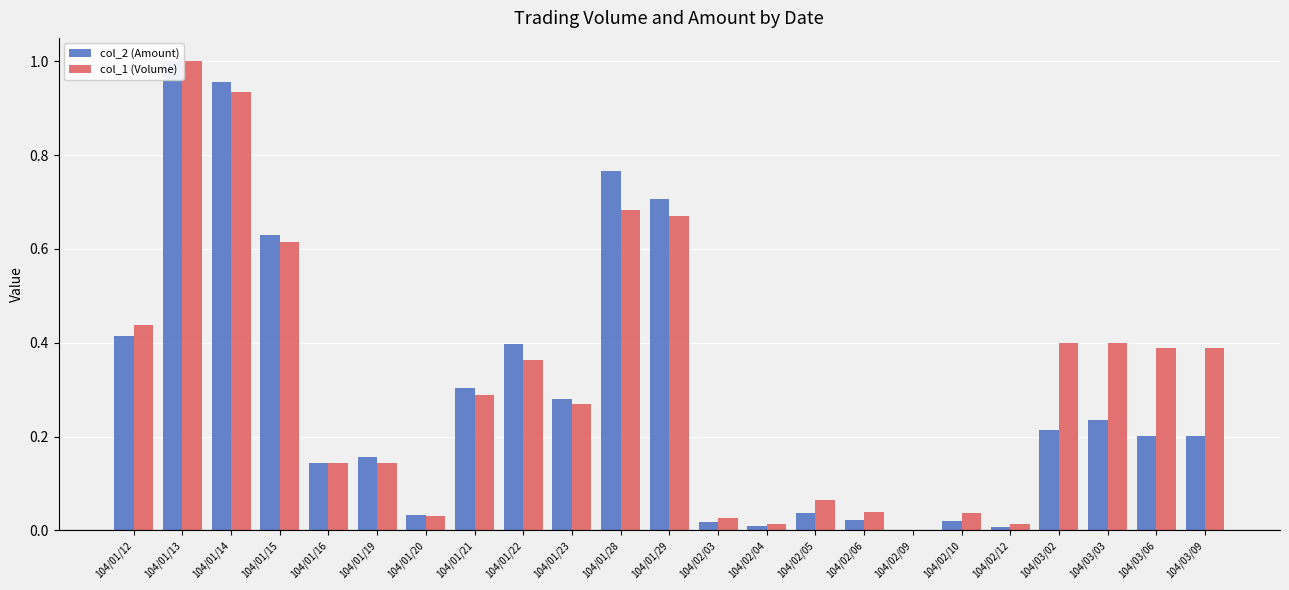

Which series has the largest total across all categories?

col_1 (Volume)